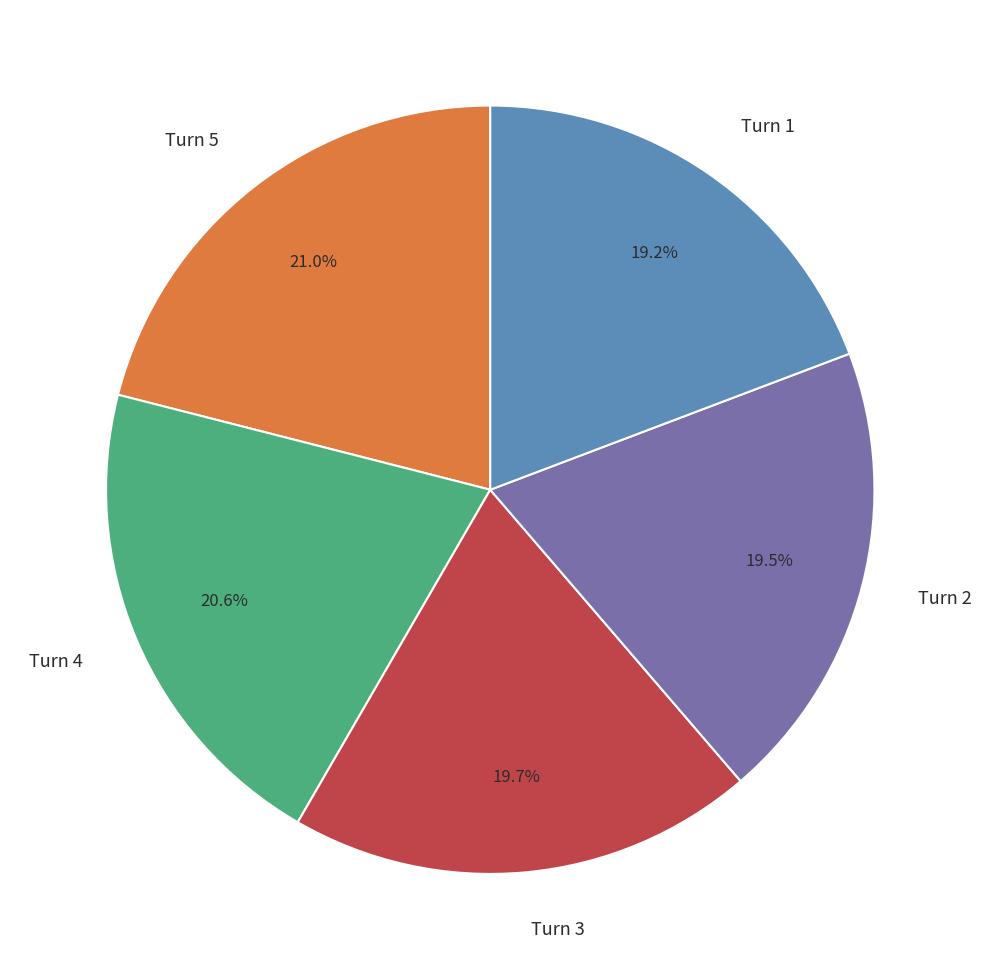

Is there any slice that represents more than half of the pie?

No